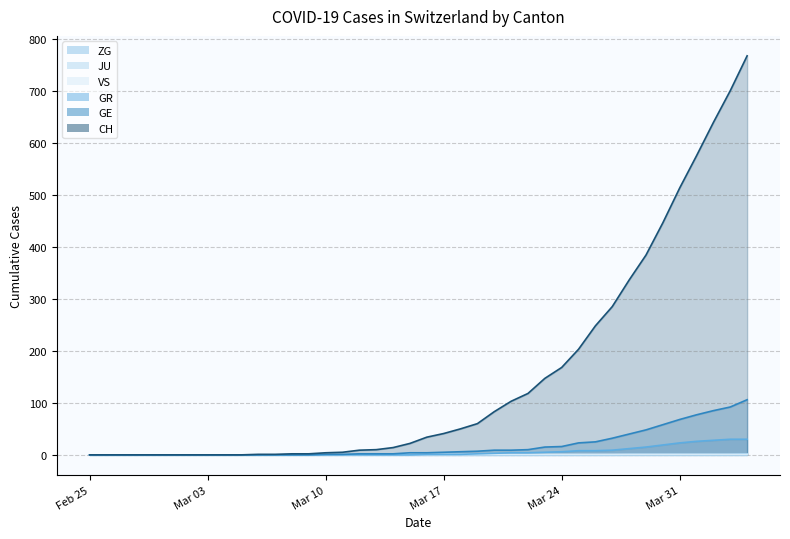

True or false: ZG and GE intersect in this chart.

False